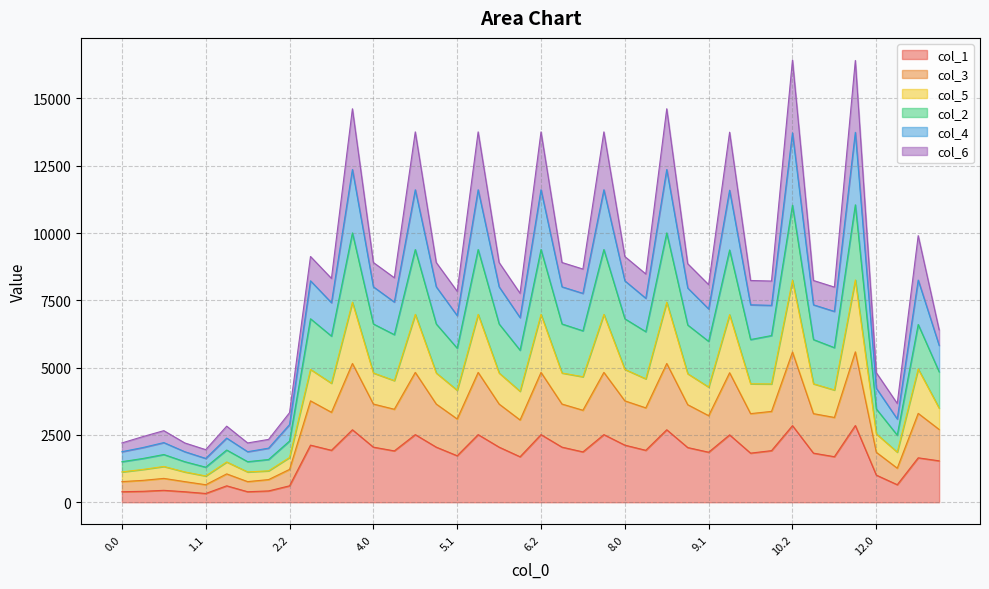

Is it true that col_1 equals 2047.1 at 7.0?

True